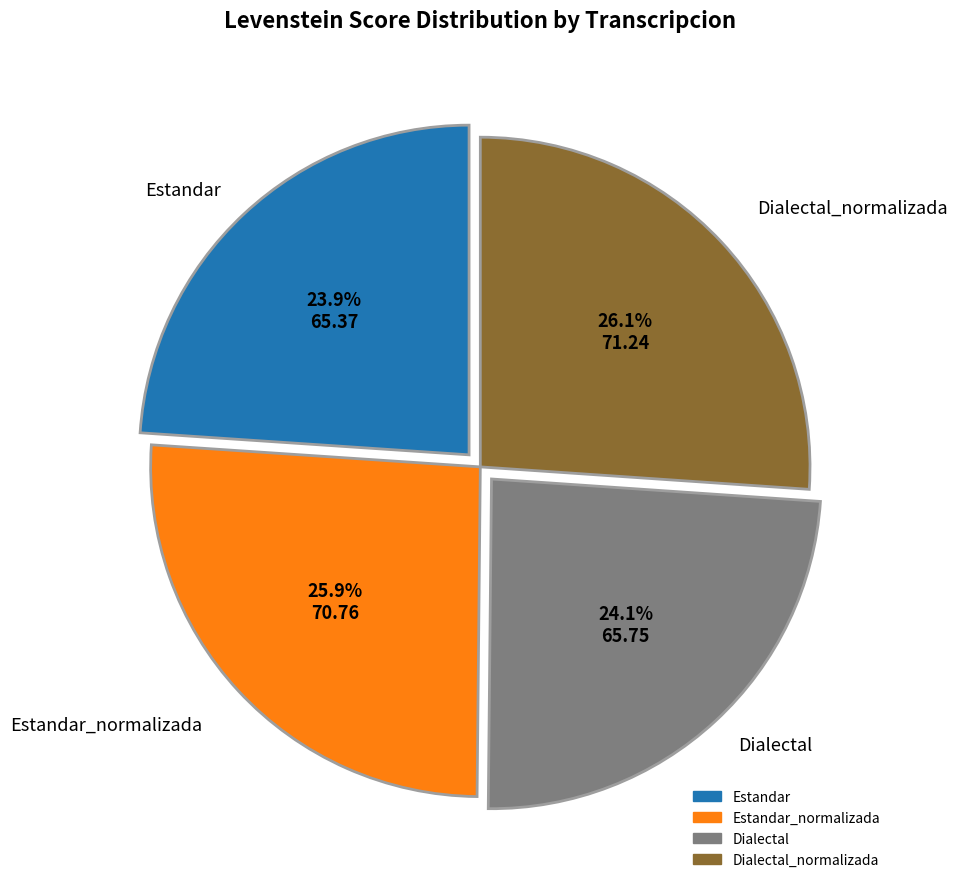

Does any single category account for the majority?

No